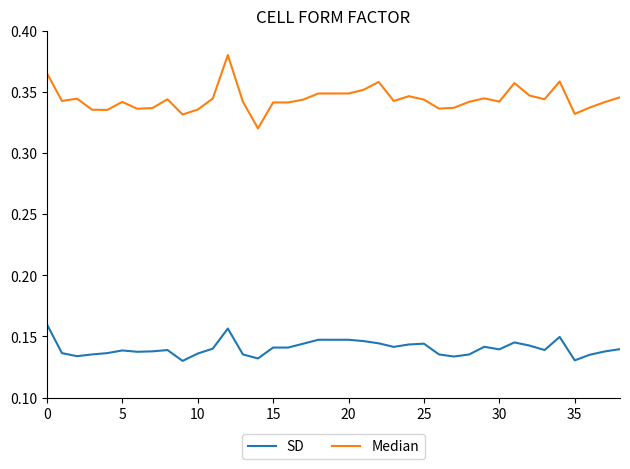

Rank the series by their average value, from highest to lowest.

Median, SD